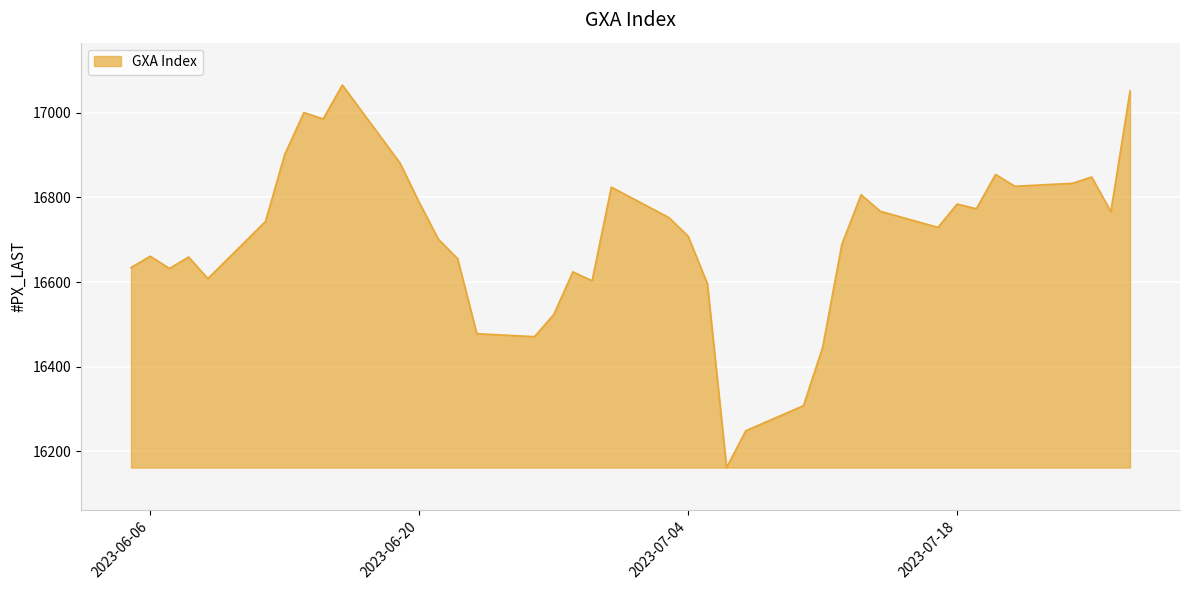

What is the greatest value displayed?

17065